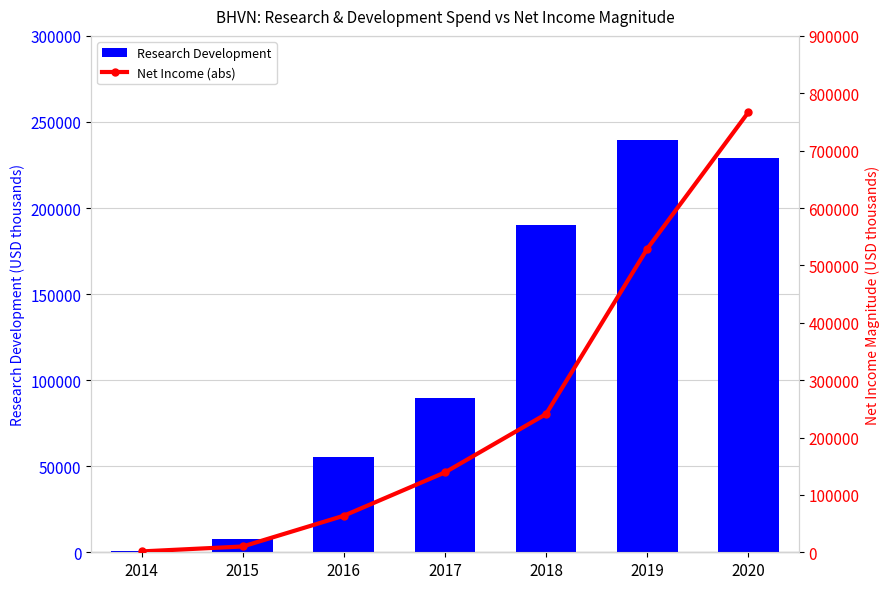

Is it true that Research Development equals 381193 at 2020?

False